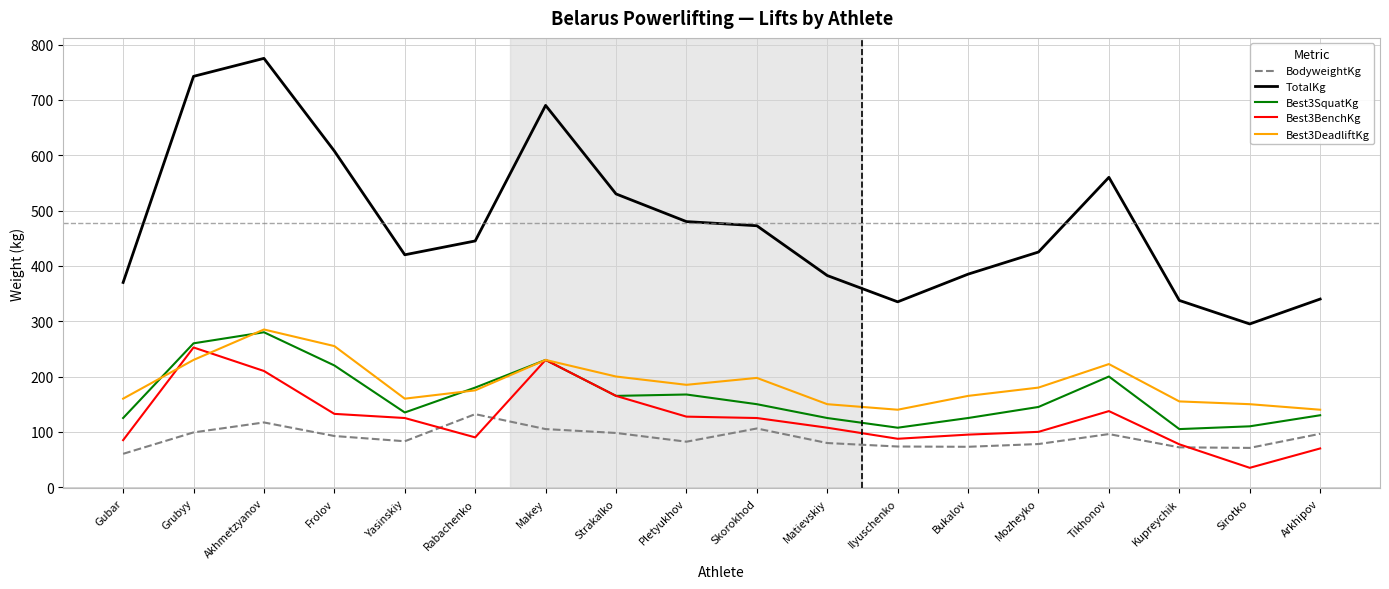

What is the difference between the BodyweightKg values at Gubar and Tikhonov?

35.7